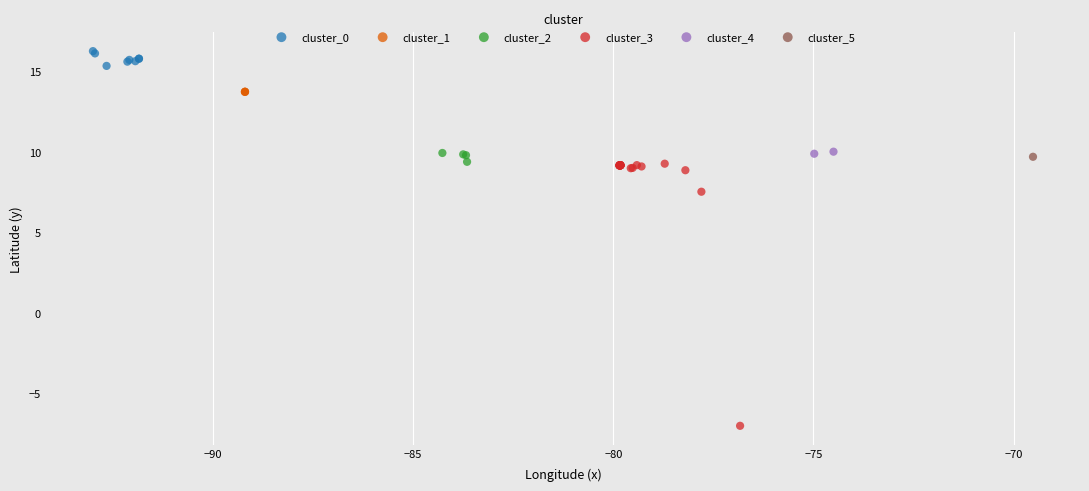

What are all the series names shown in the legend?

cluster_0, cluster_1, cluster_2, cluster_3, cluster_4, cluster_5